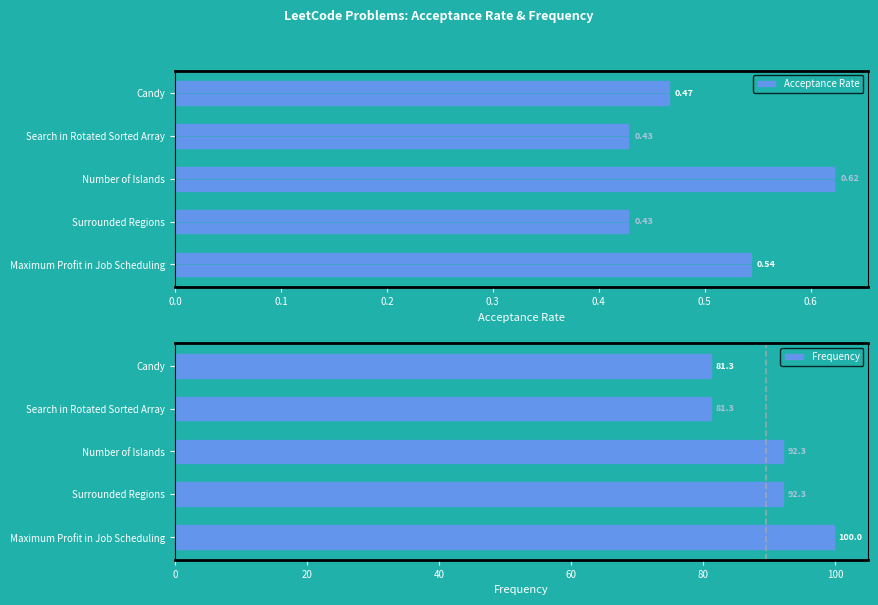

List the series in order of their peak value, highest first.

Frequency, Acceptance Rate